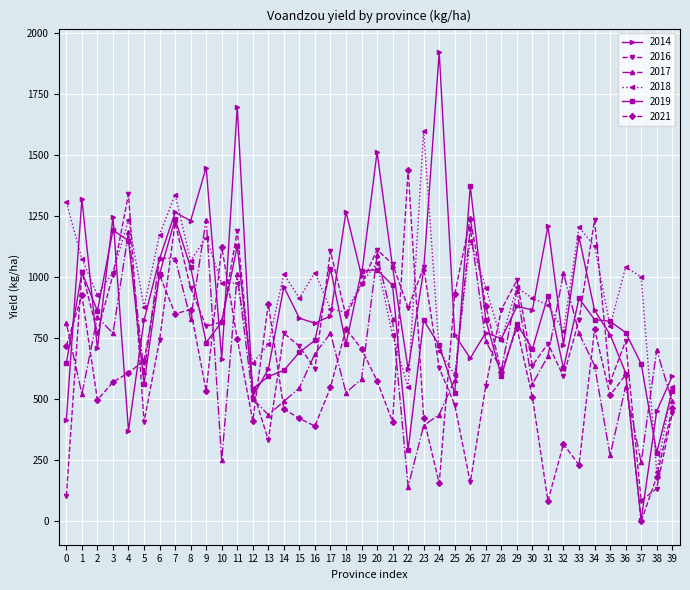

How many interior local valleys does the 2017 series have?

12